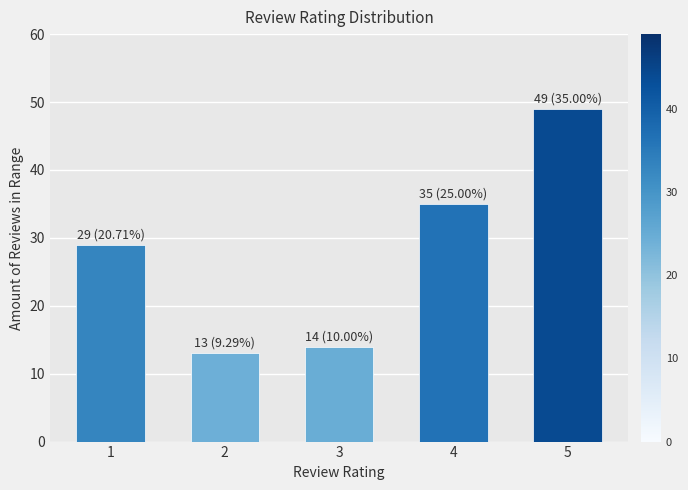

List the labels in order of value, smallest first.

2, 3, 1, 4, 5